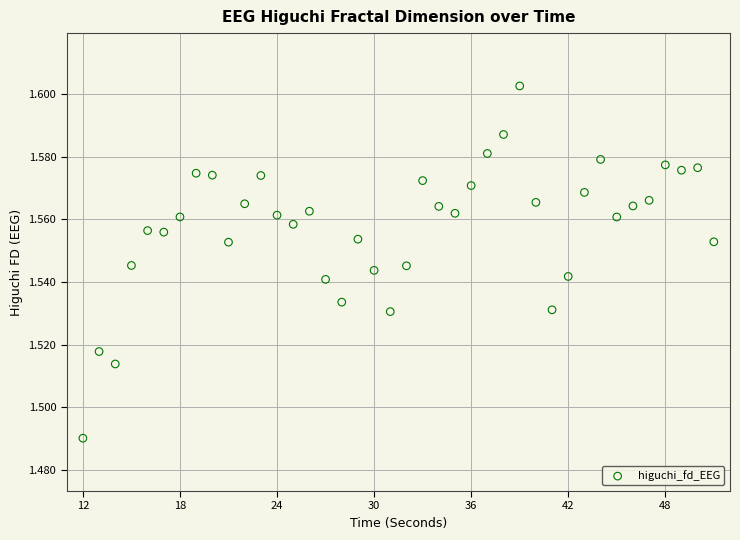

What is the range of X values (max minus min)?

39.0